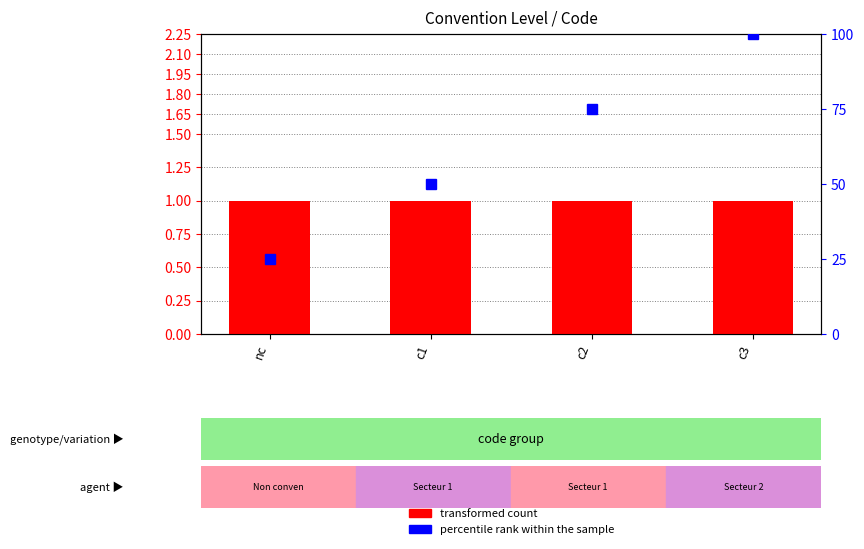

Which series changed the most between nc and c1?

percentile rank within the sample